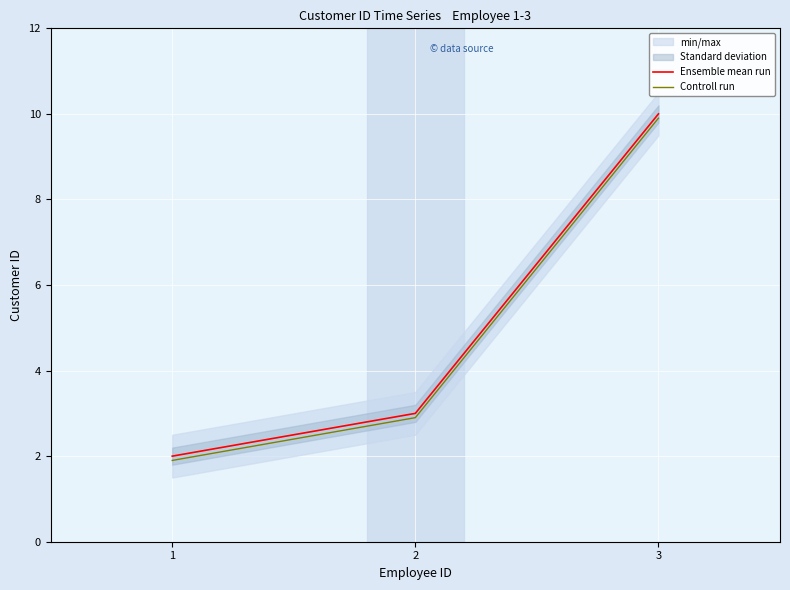

List the series in order of their peak value, highest first.

Ensemble mean run, Controll run